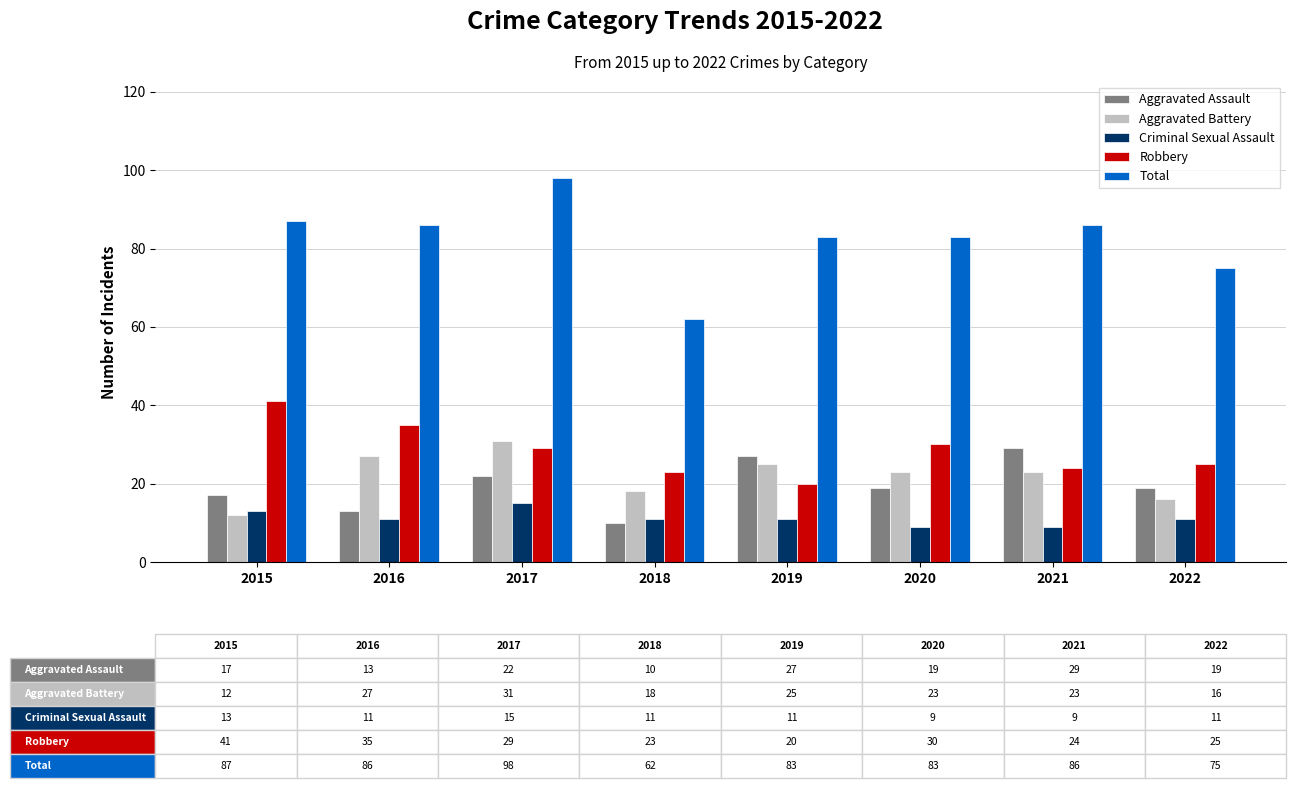

Does the chart contain any negative values?

No